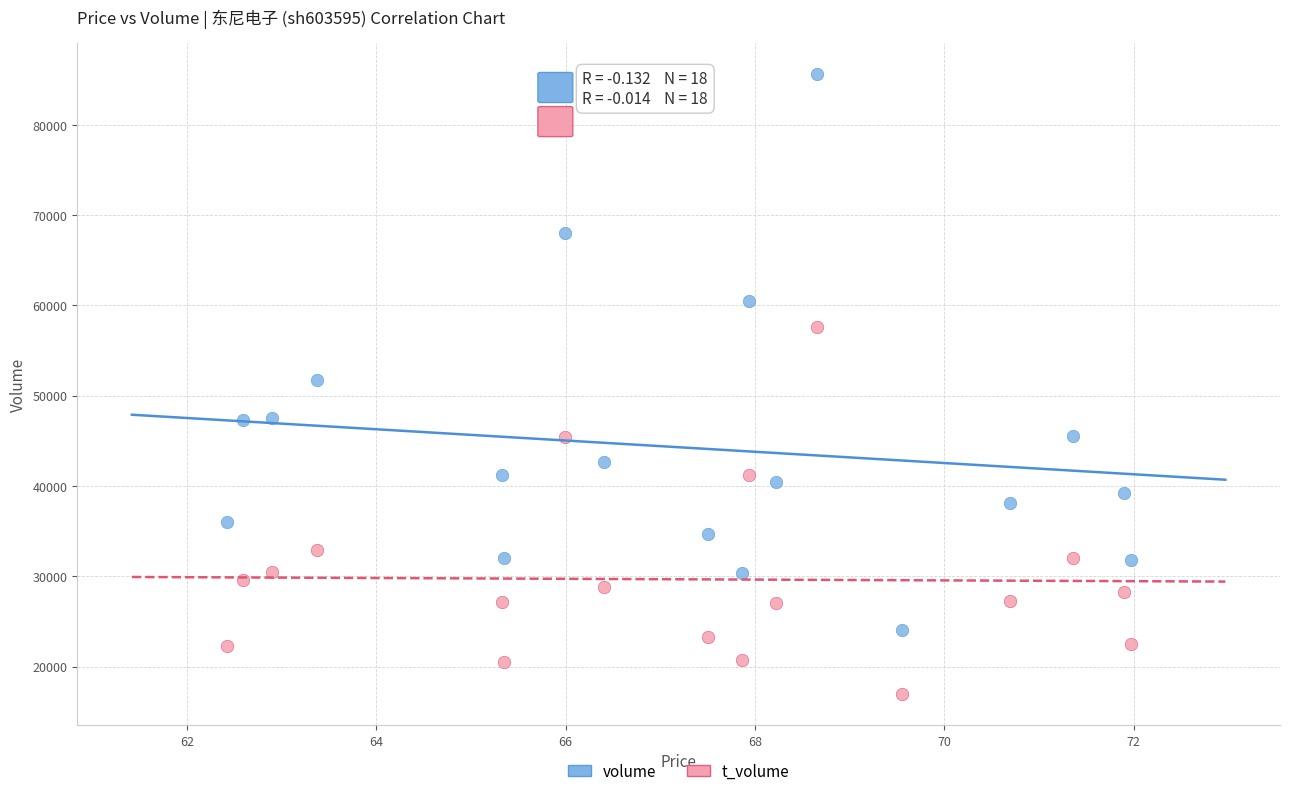

Which series reaches the minimum Y coordinate?

t_volume